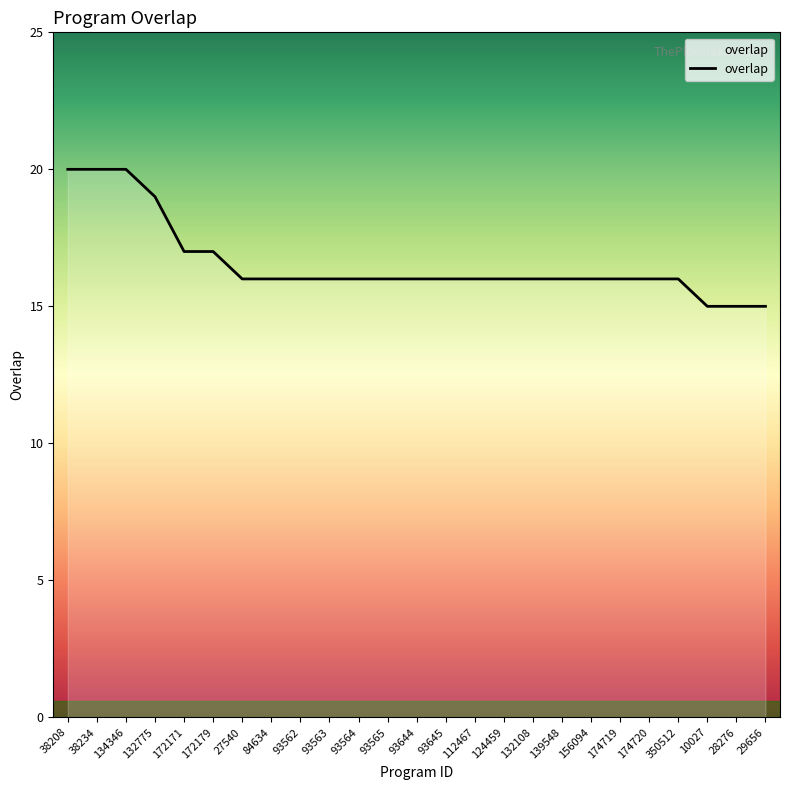

At which label does the data first exceed 16?

38208